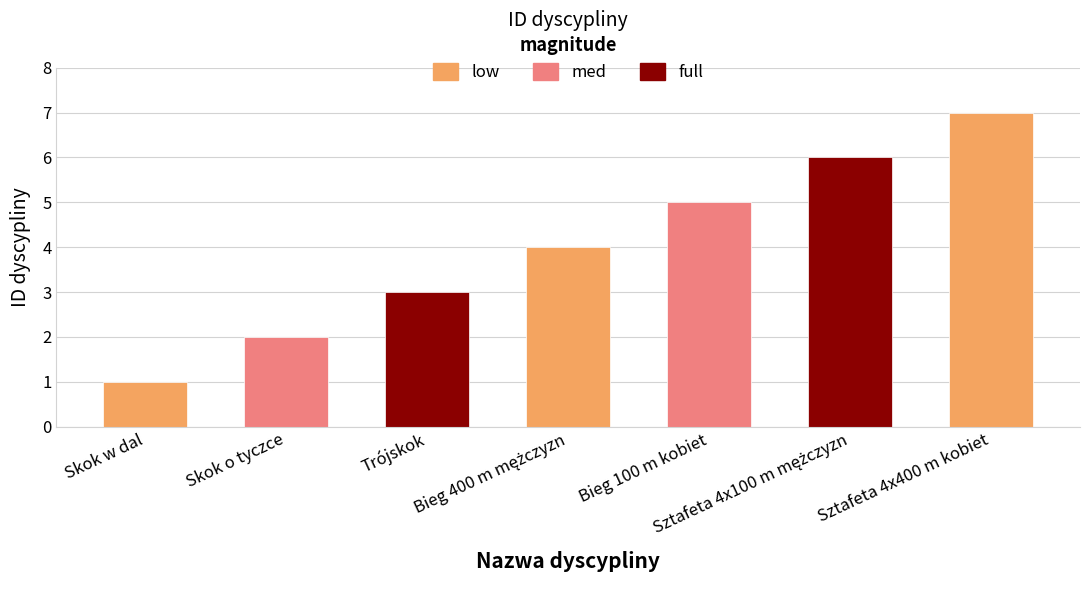

What is the label of the 5th bar from the left?

Bieg 100 m kobiet